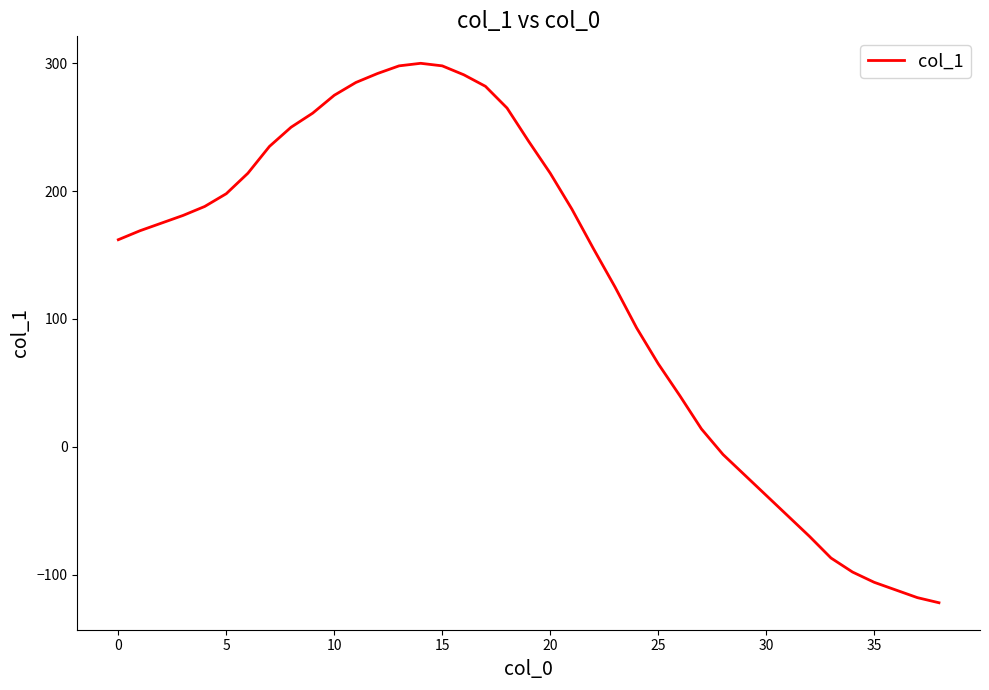

What is the smallest value displayed?

-122